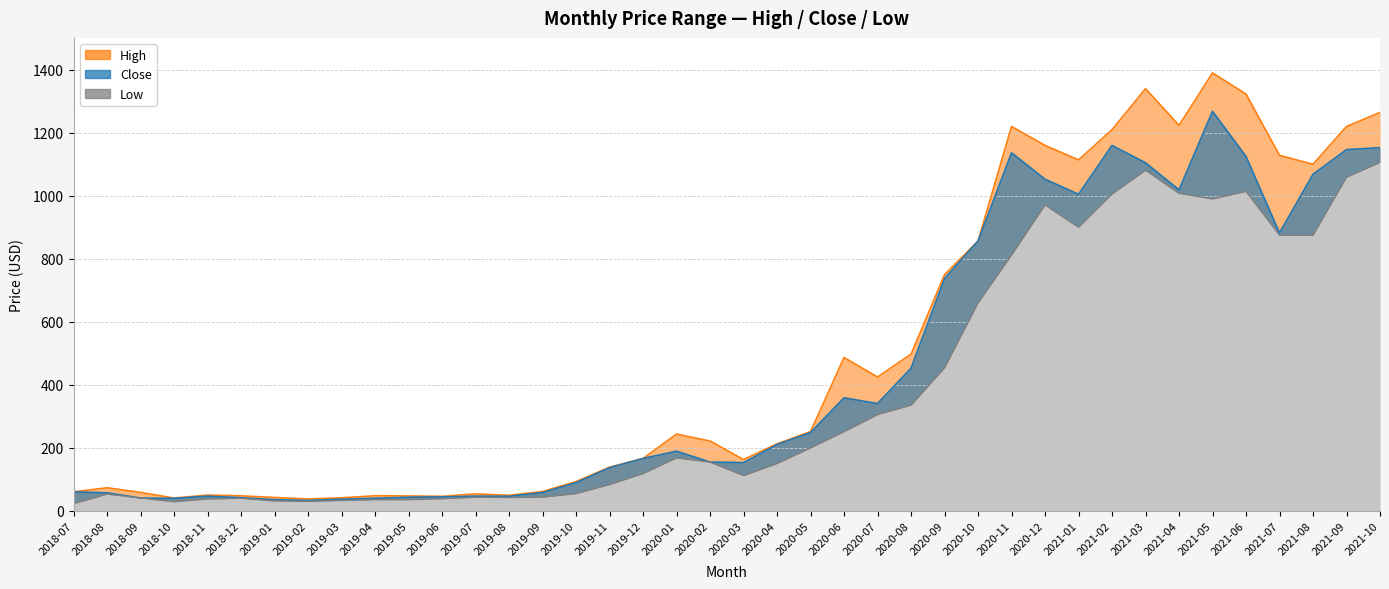

Count the number of data series in this chart.

3